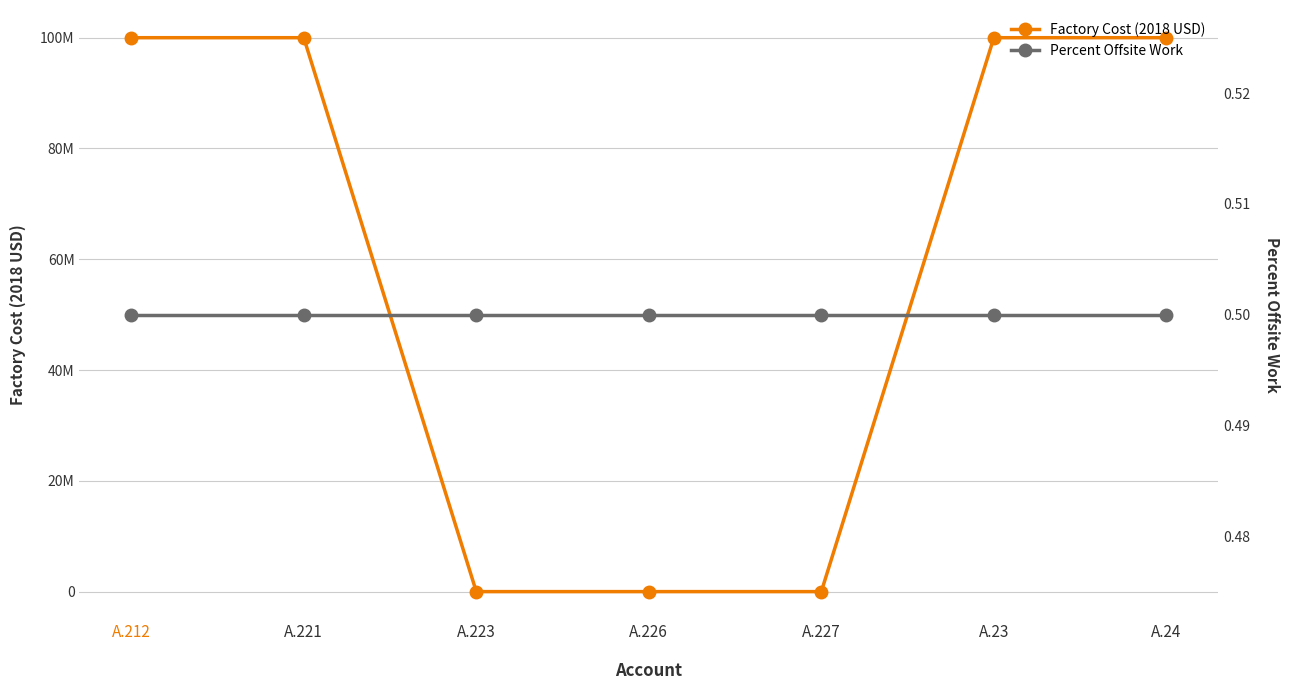

True or false: Percent Offsite Work has more than 2 interior local peaks.

False